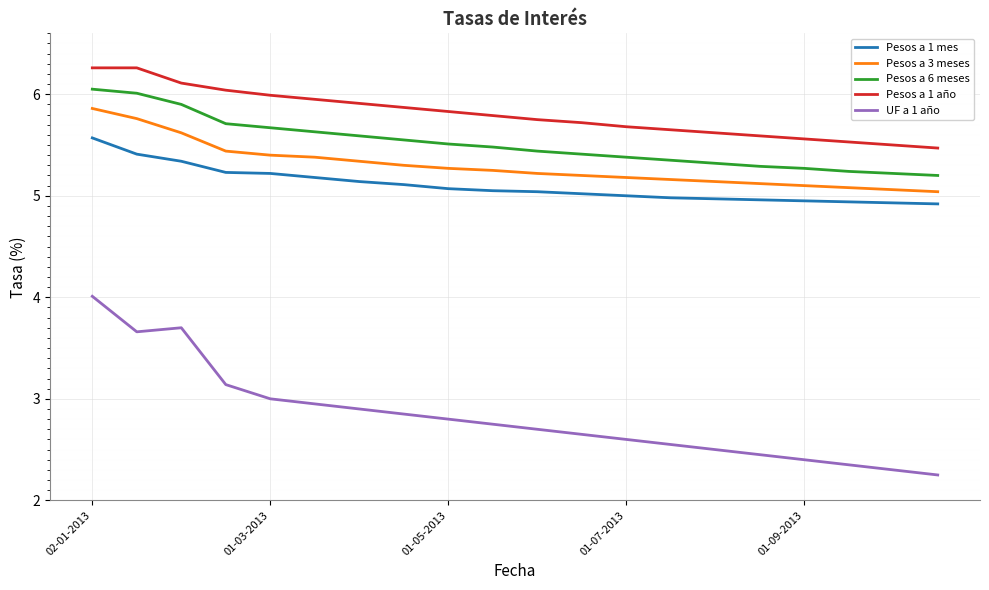

List the series in order of their peak value, highest first.

Pesos a 1 año, Pesos a 6 meses, Pesos a 3 meses, Pesos a 1 mes, UF a 1 año